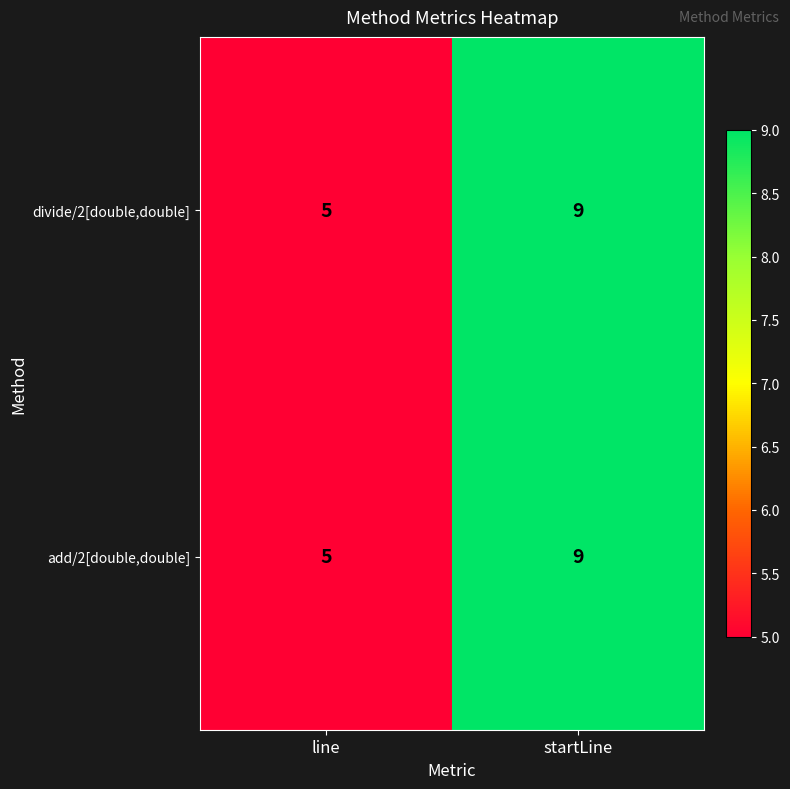

Is it true that add/2[double,double] equals 9 at startLine?

True